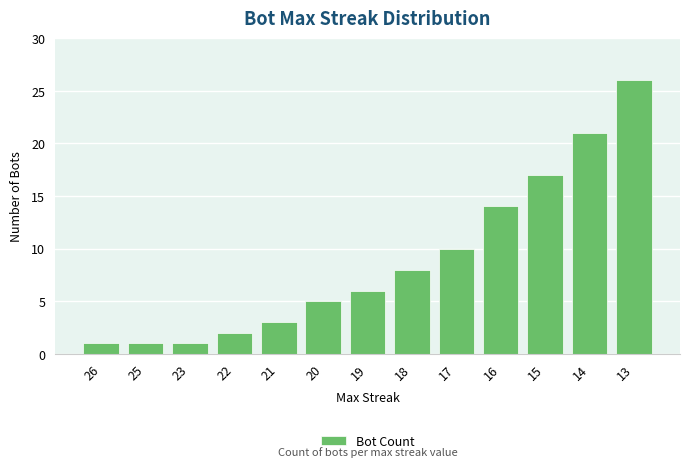

How many data points are less than 6?

6